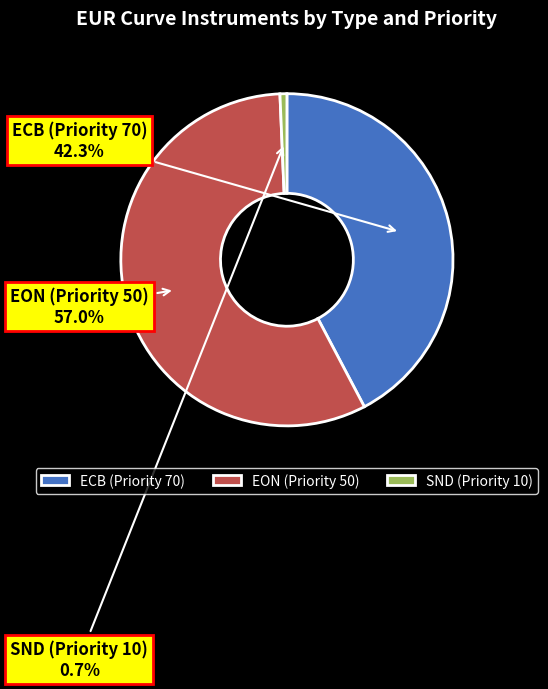

To the nearest percent, what is the average slice percentage?

33%